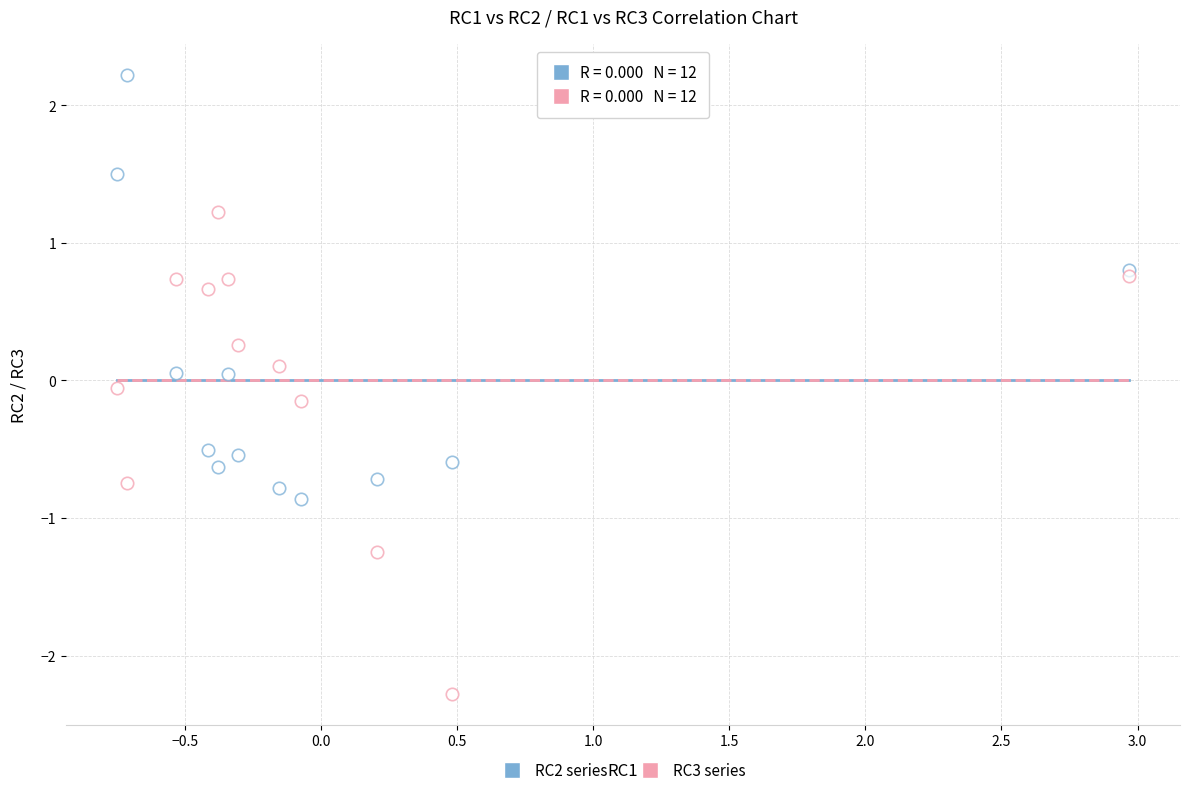

Count the number of points in this scatter plot.

24